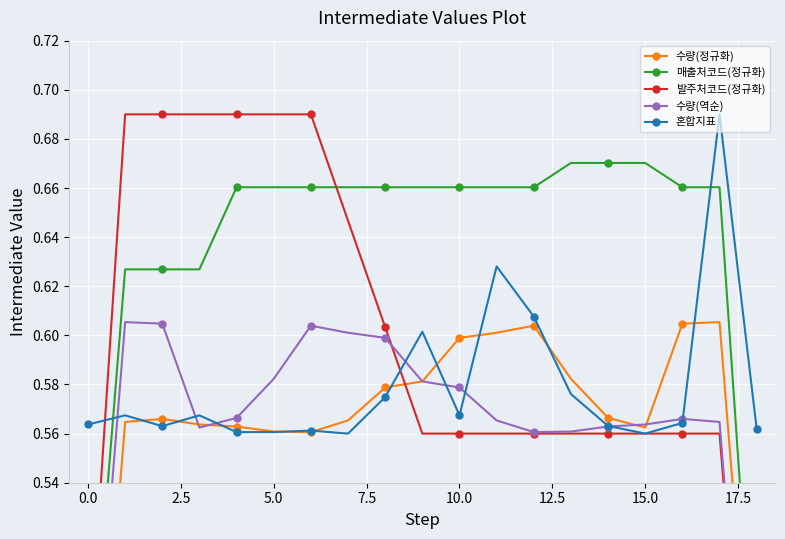

Count the 혼합지표 values in the range 0 to 1.

19